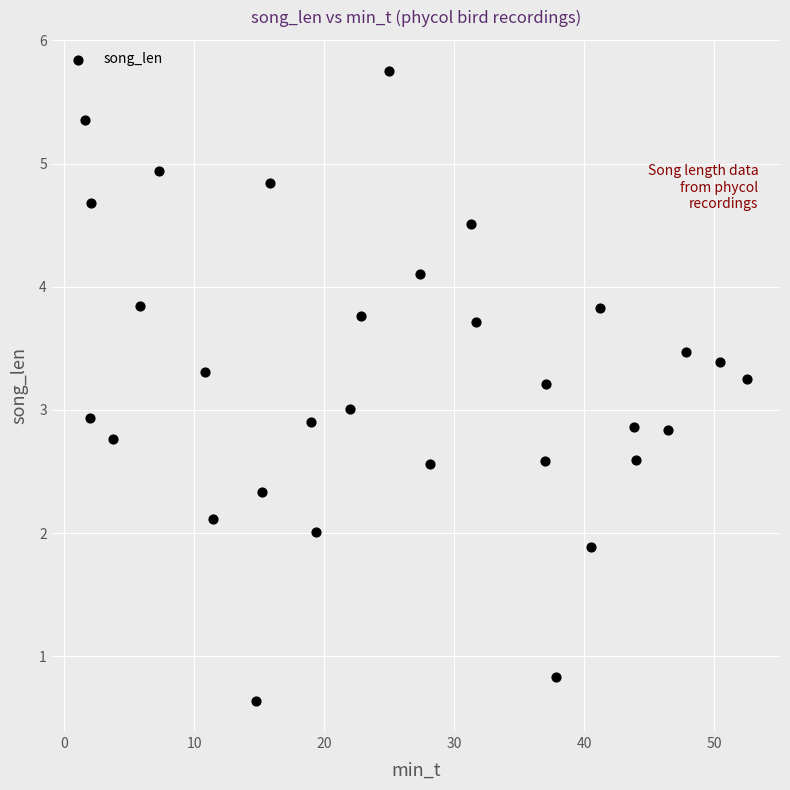

What is the range of X values (max minus min)?

50.9